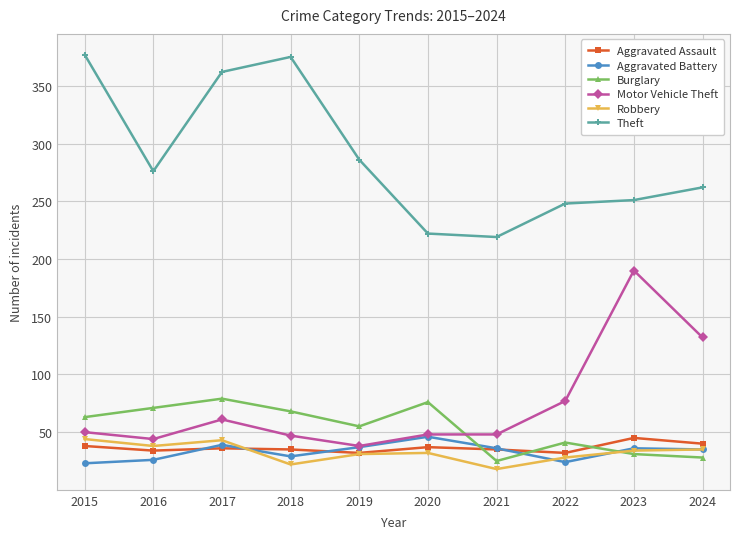

True or false: Theft and Motor Vehicle Theft cross at least once.

False